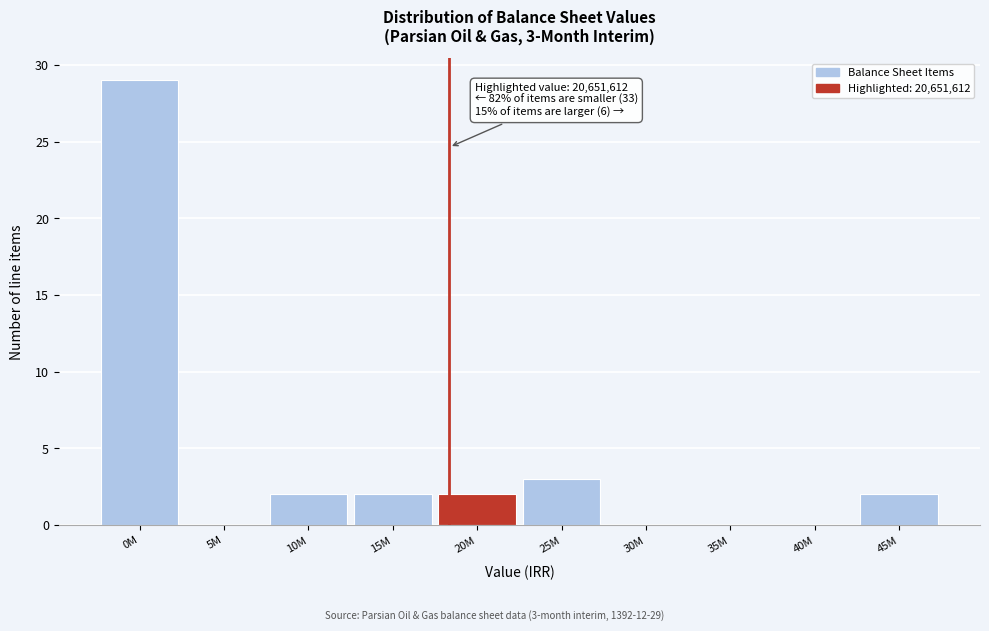

Reading left to right, what are all the values shown in this chart?

0M=29	5M=0	10M=2	15M=2	20M=2	25M=3	30M=0	35M=0	40M=0	45M=2